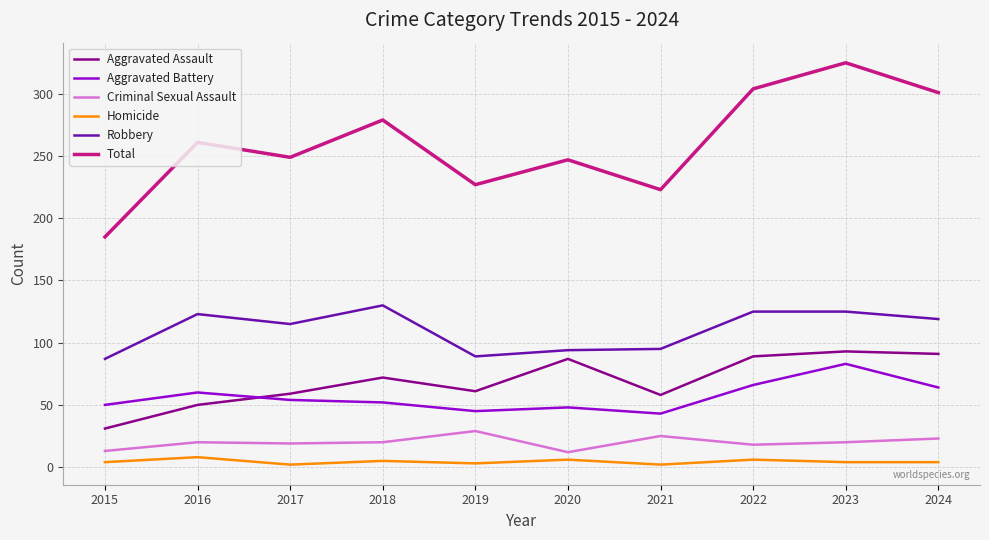

The value of Criminal Sexual Assault at 2020 is 12. True or false?

True